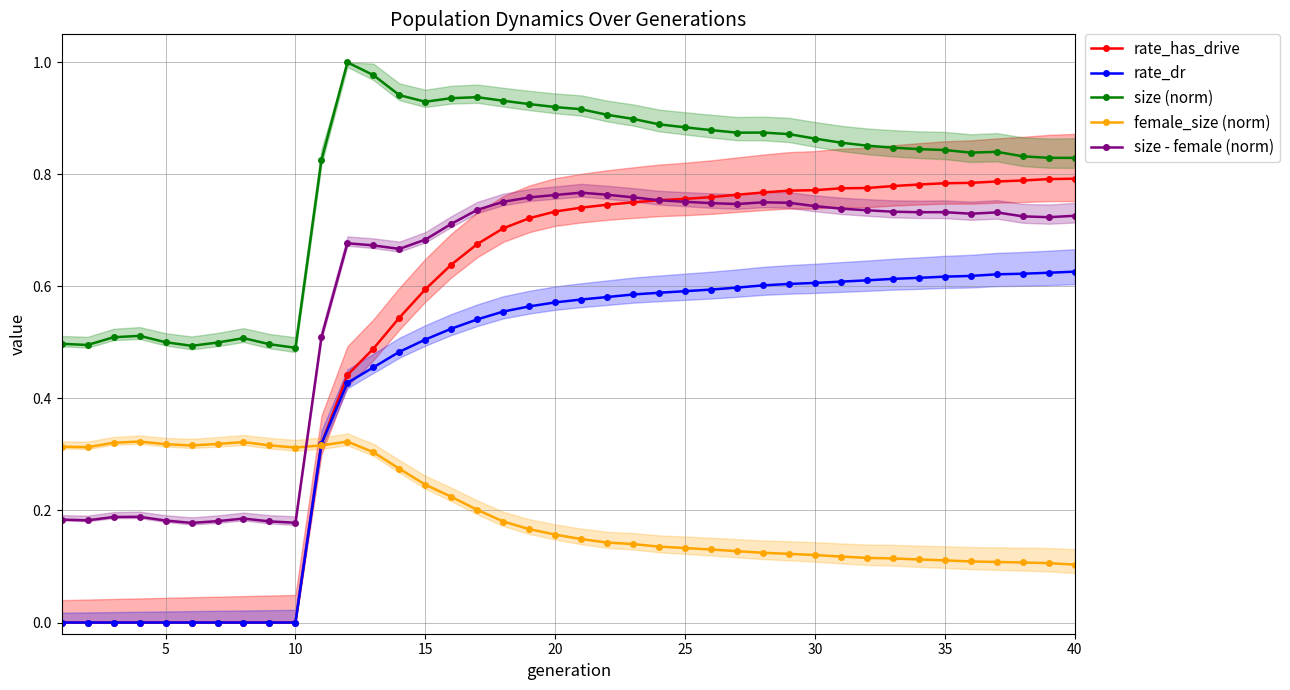

True or false: size (norm) has more than 2 interior local peaks.

True